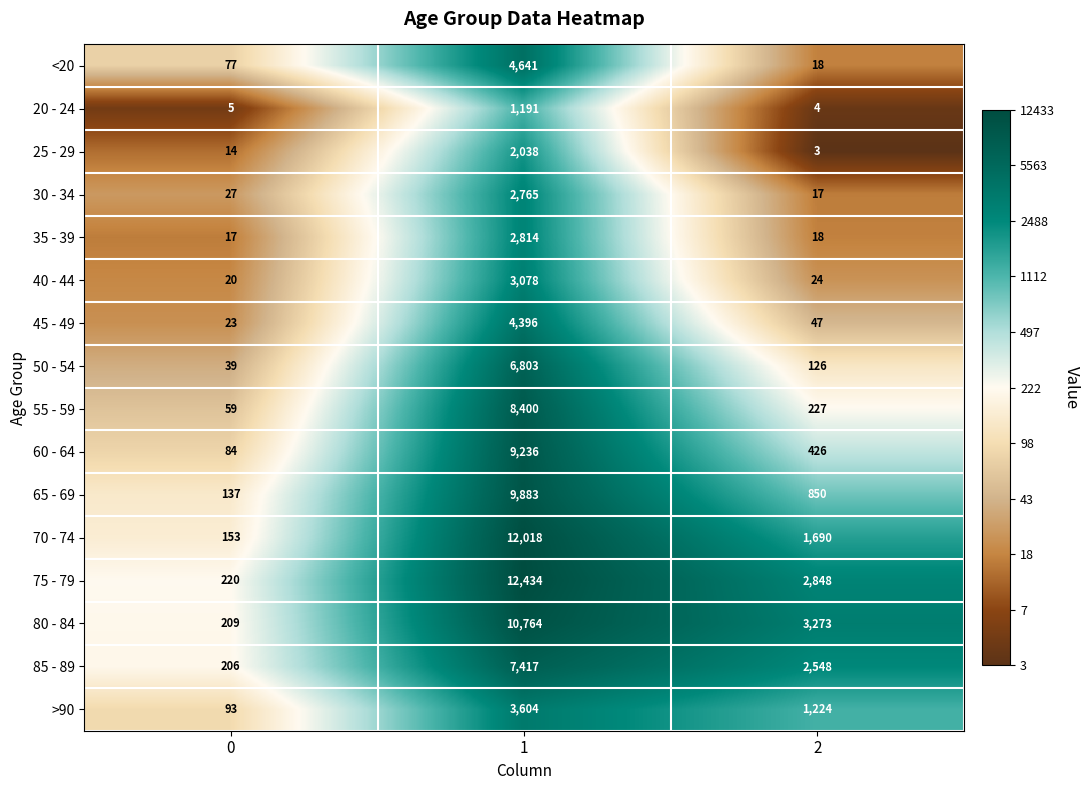

How many categories are shown in the chart?

3